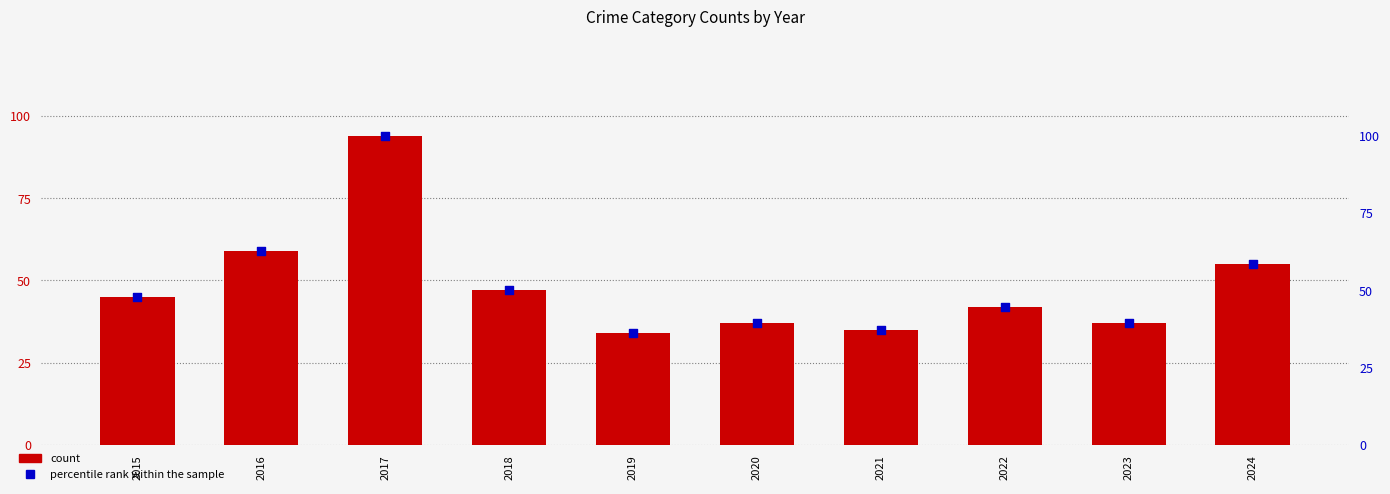

At how many categories does at least one series exceed 70?

1